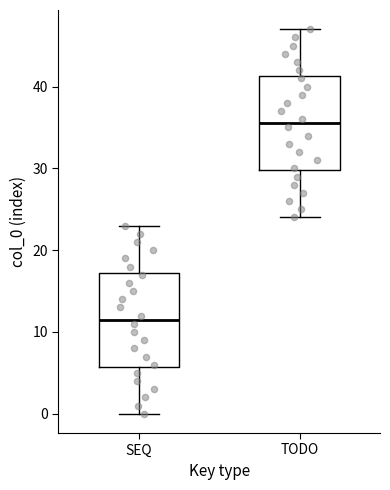

Which box's median line is the lowest?

SEQ